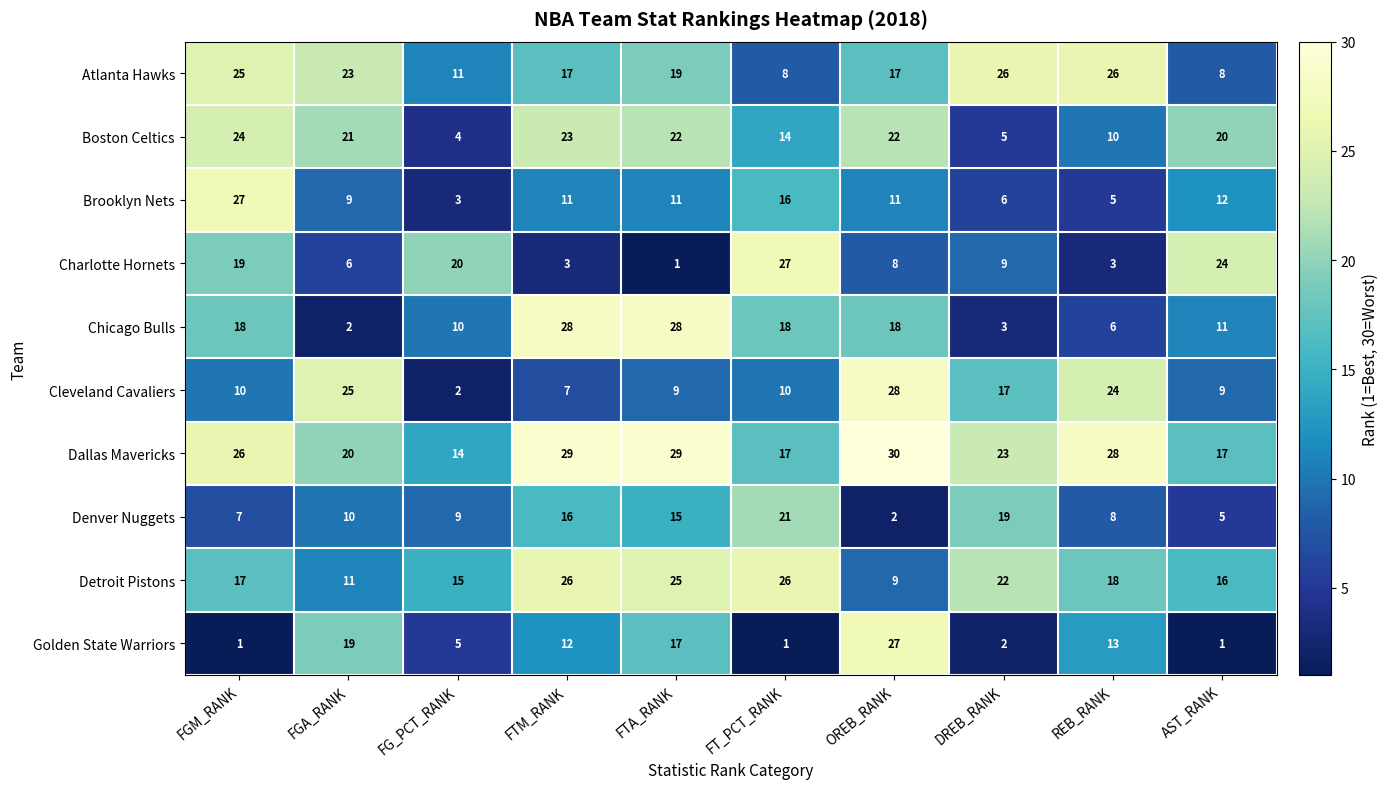

At which category is the sum across all series the highest?

FTA_RANK